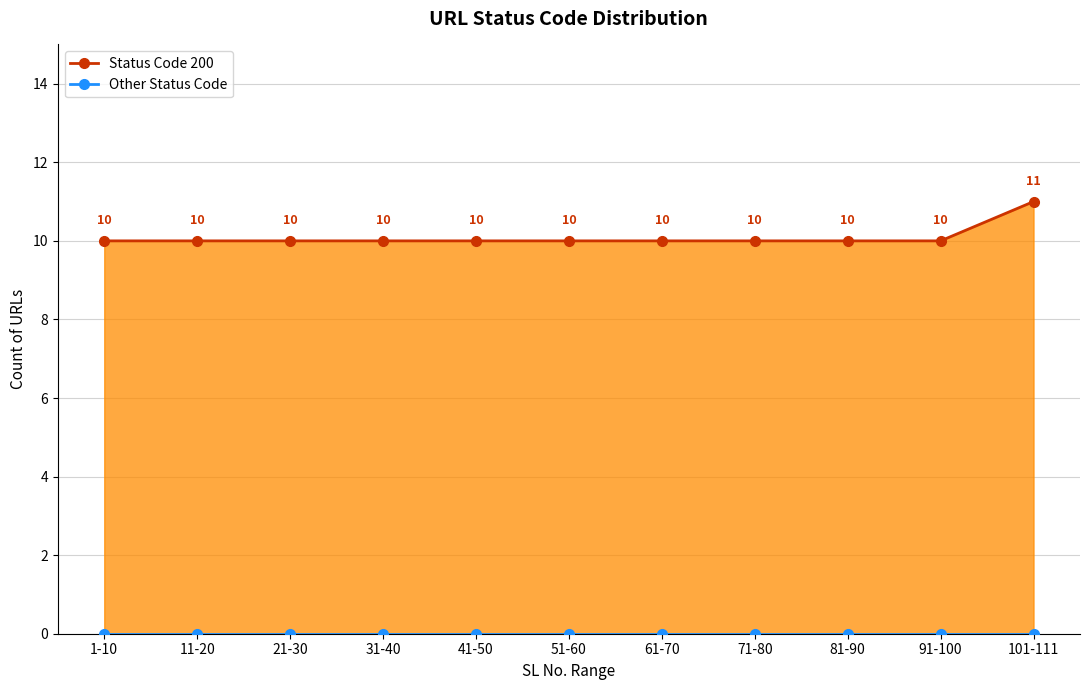

Reading left to right, what are all the values shown in this chart?

Status 200 (line): 1-10=10	11-20=10	21-30=10	31-40=10	41-50=10	51-60=10	61-70=10	71-80=10	81-90=10	91-100=10	101-111=11
Other Status (line): 1-10=0	11-20=0	21-30=0	31-40=0	41-50=0	51-60=0	61-70=0	71-80=0	81-90=0	91-100=0	101-111=0